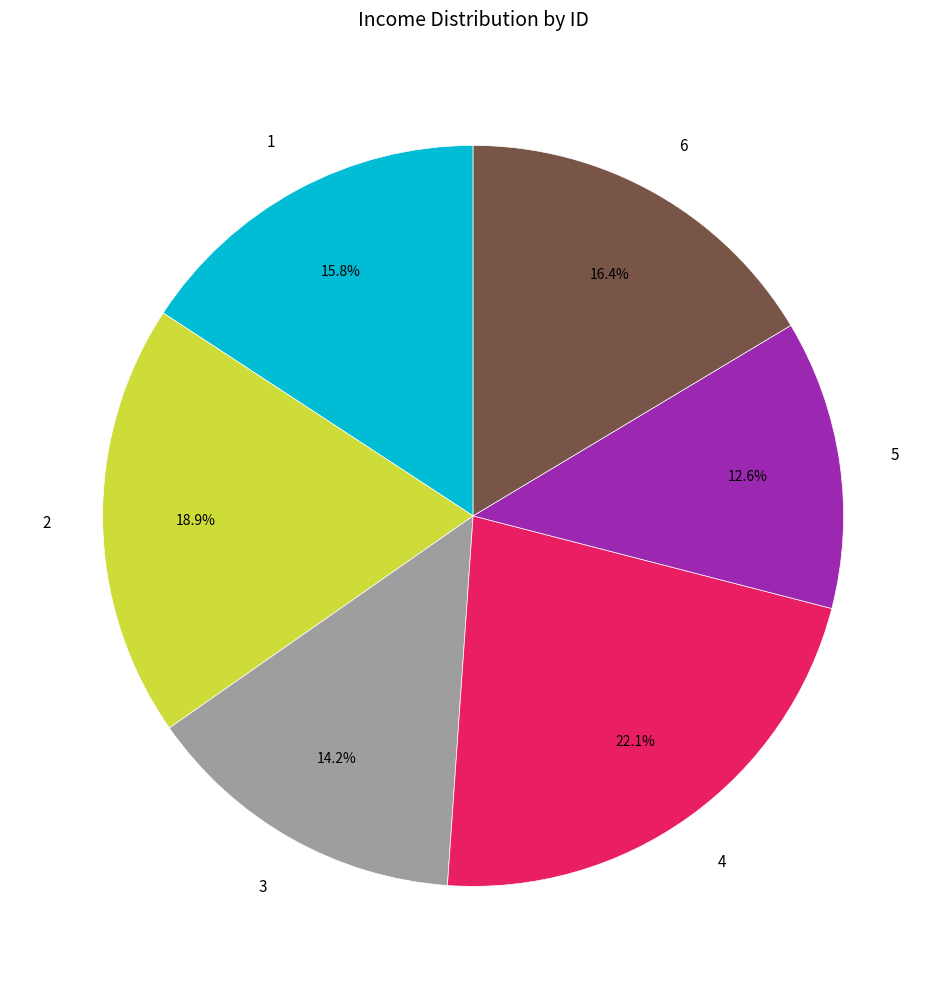

Is there a majority slice in this chart?

No